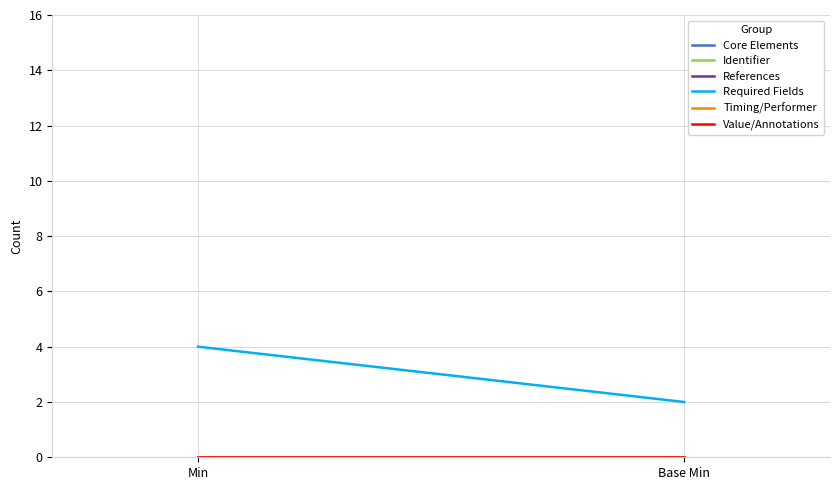

Does the chart display data point markers on the line(s)?

No